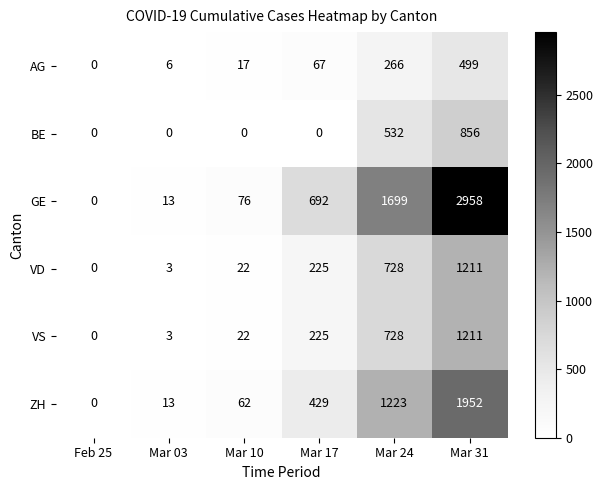

Is it true that GE equals 76 at Mar 10?

True